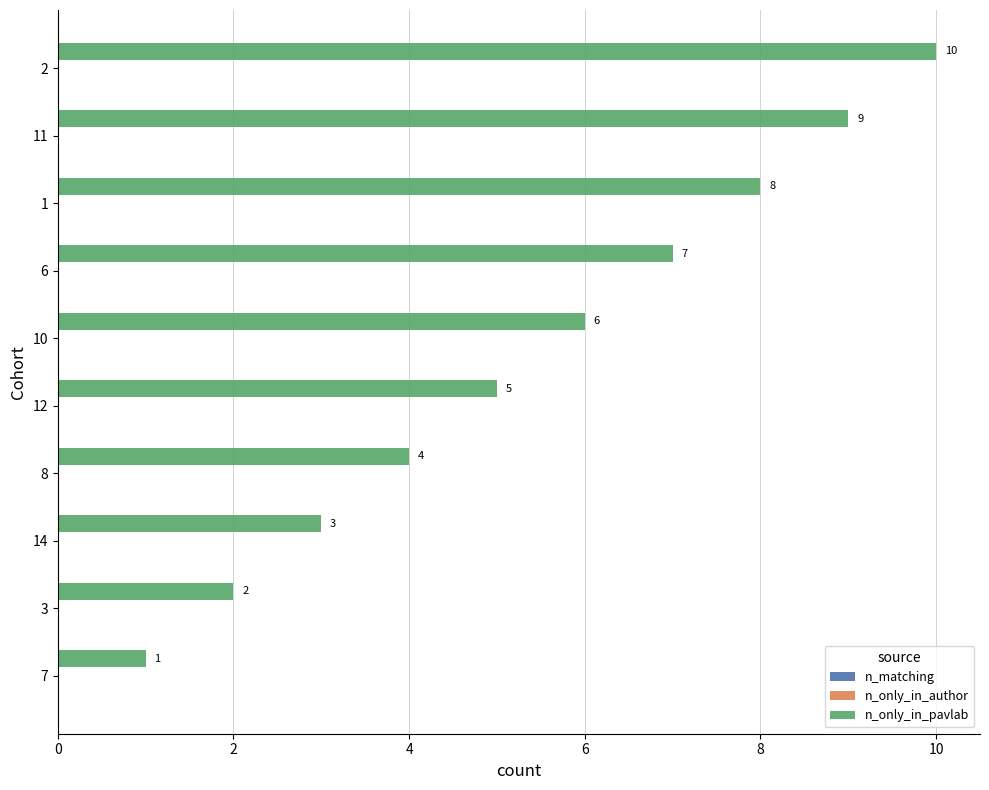

What is the approximate value at 12?

5